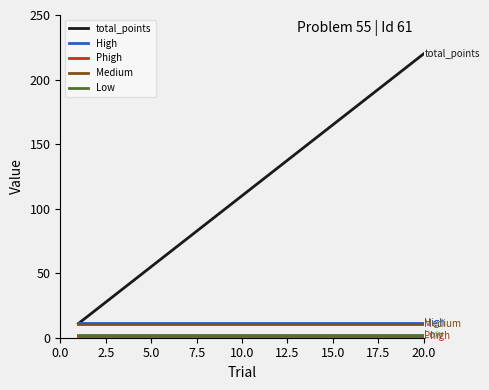

Which series has the largest range (max minus min)?

total_points